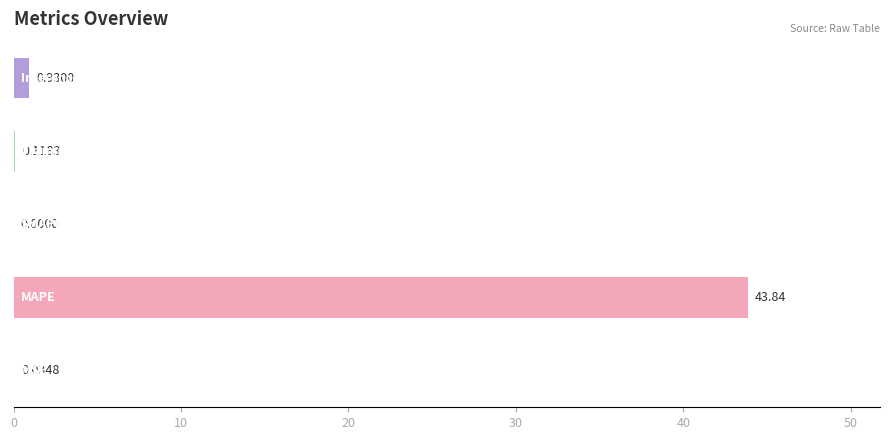

What is the sum of all values?

44.9